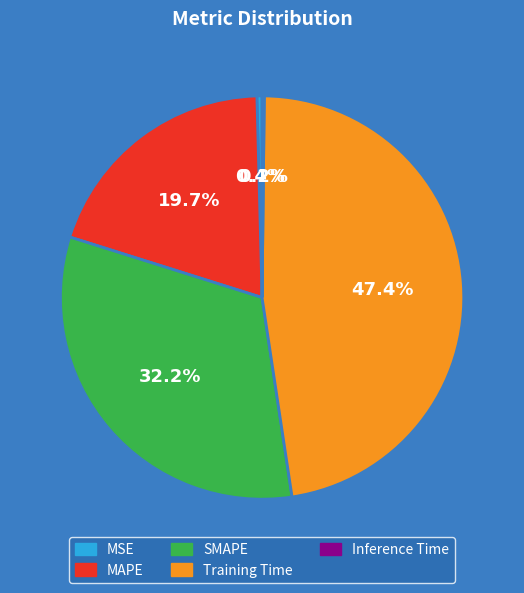

What percentage is NOT represented by Training Time?

52.6%